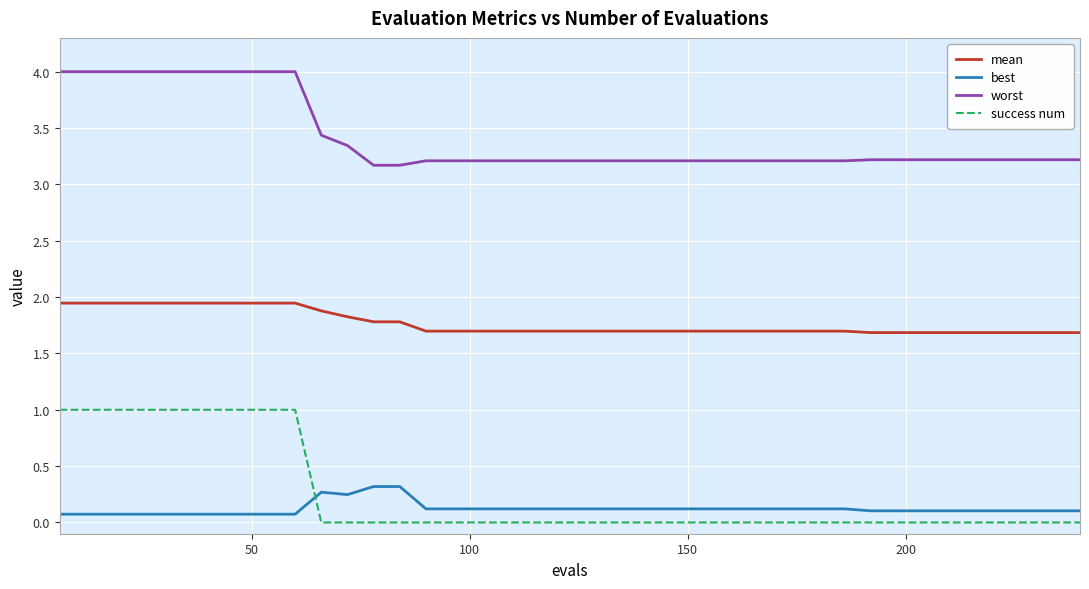

What is the difference between the maximum and minimum values in the success num series?

1.0